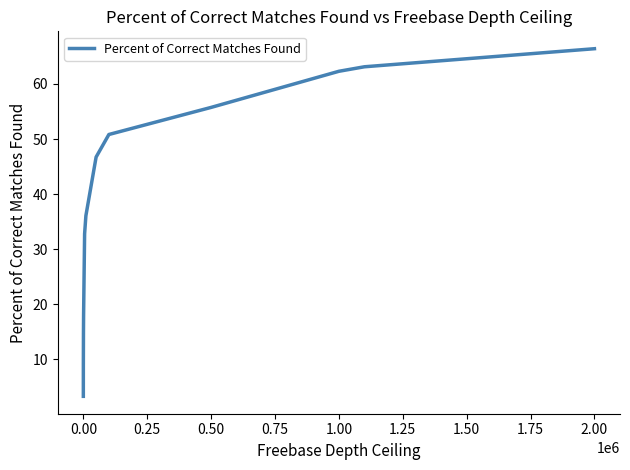

How many series are shown in this chart?

1